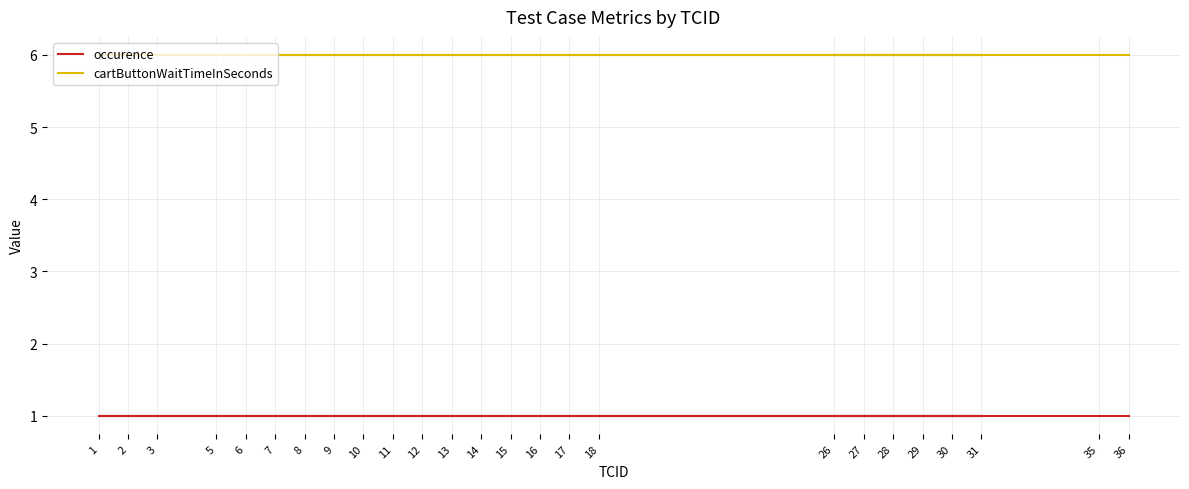

Count the number of categories in the chart.

25